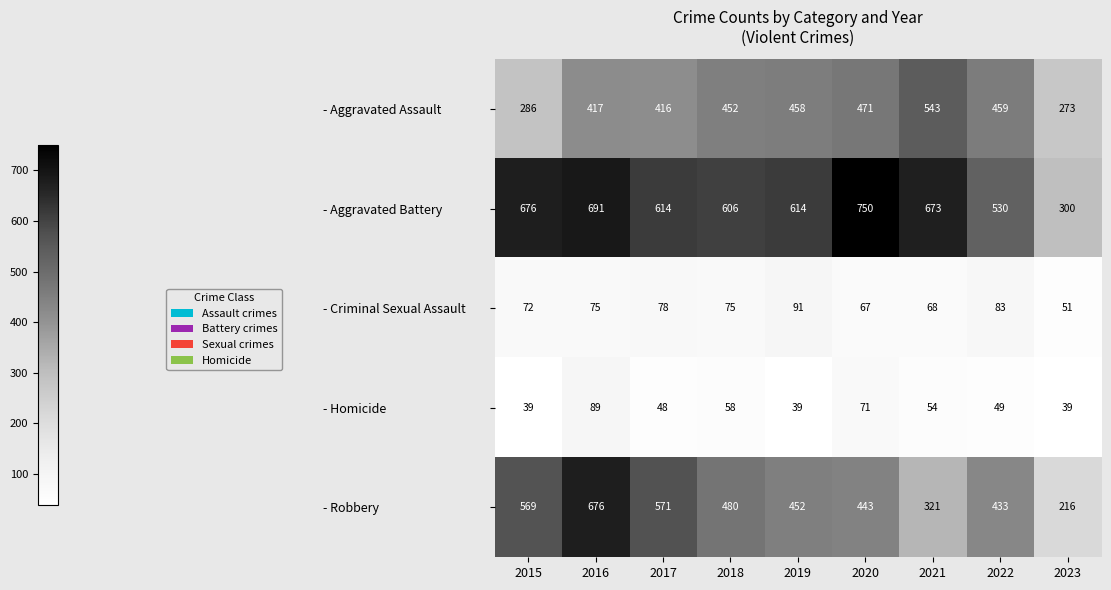

Count the number of data series in this chart.

5